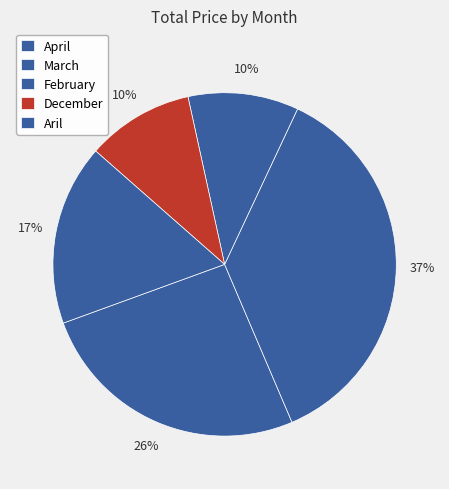

Which has a higher value, March or December?

March